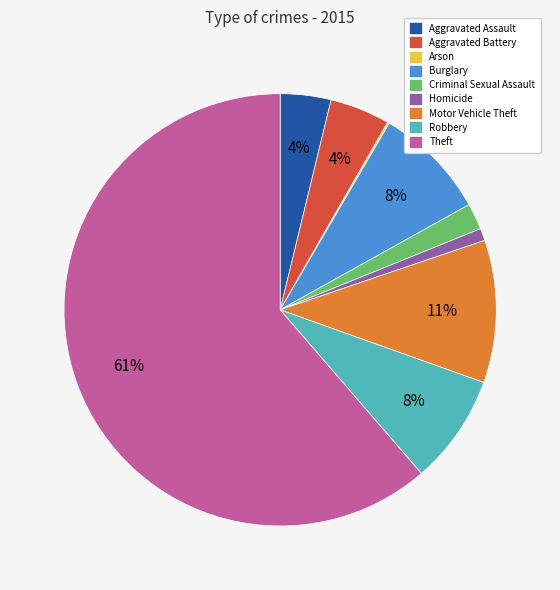

To the nearest percent, what is the average slice percentage?

11%